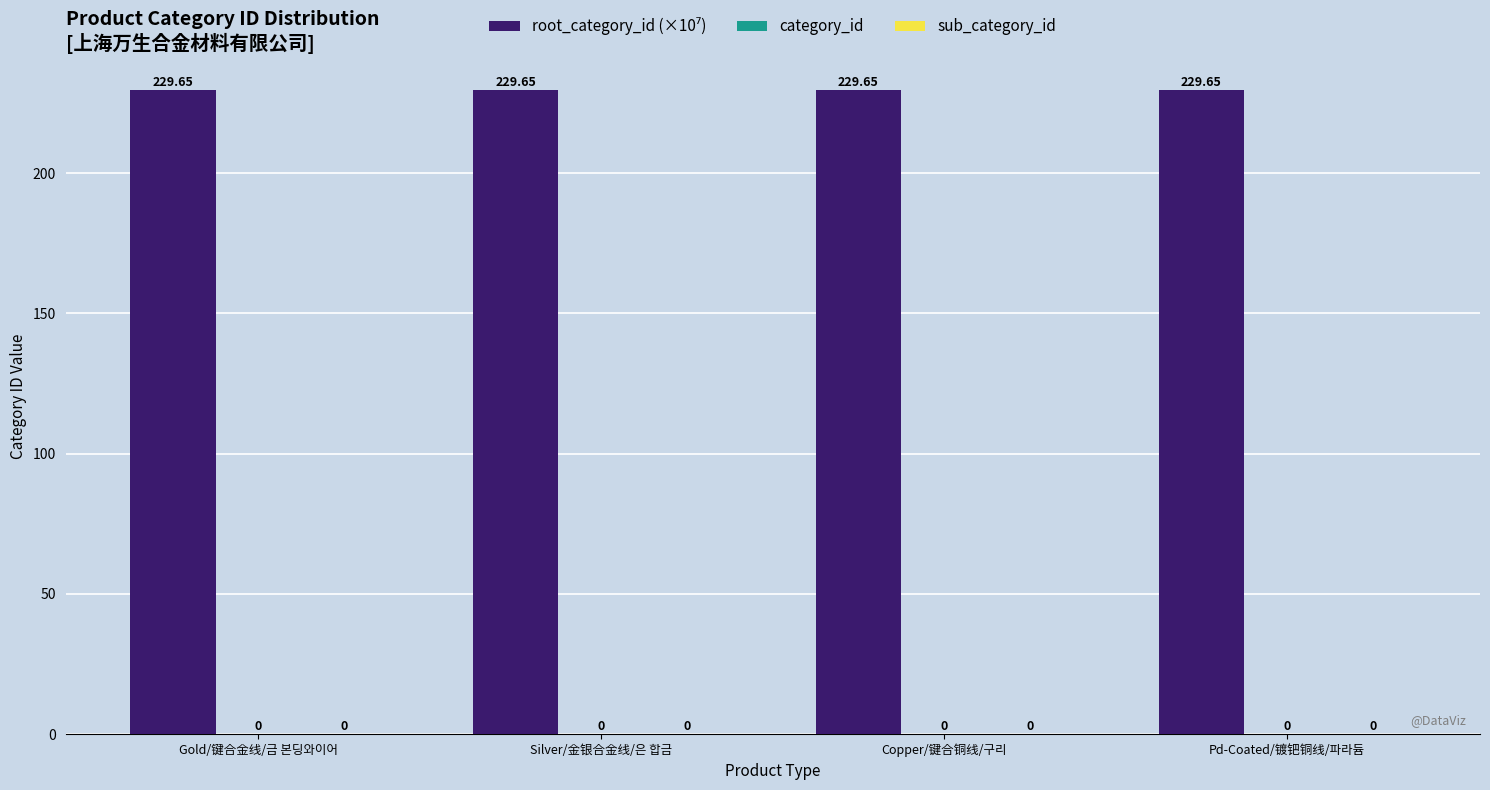

The value of category_id at Gold/键合金线/금 본딩와이어 is 0.0. True or false?

True